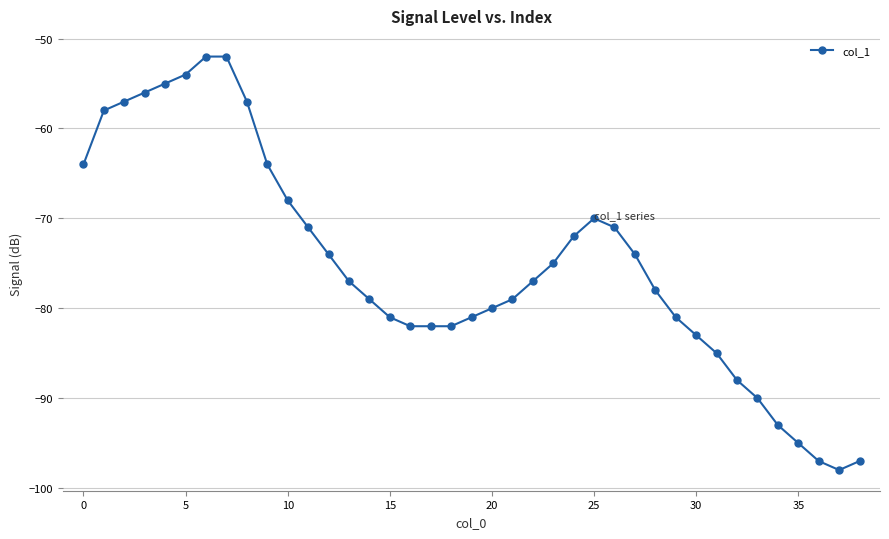

What is the smallest value displayed?

-98